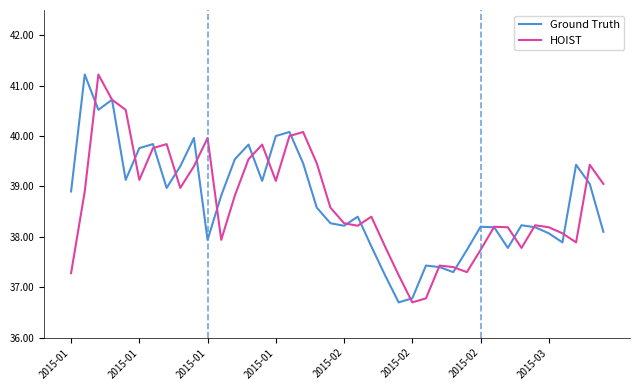

What is the smallest value displayed?

36.7